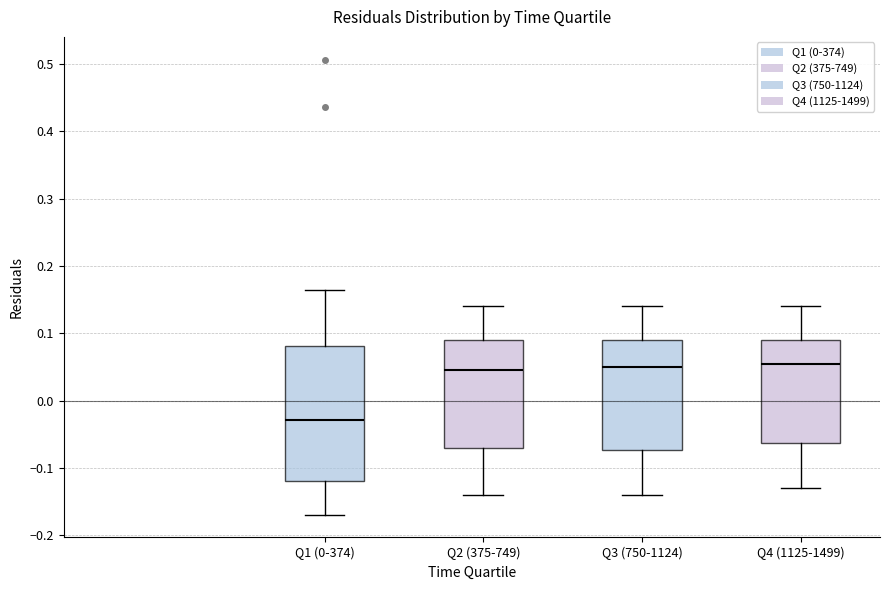

Where does the upper whisker of the box for Q2 (375-749) end on the y-axis? The values are not printed on the chart, so give them approximately, as read against the axis.

0.14